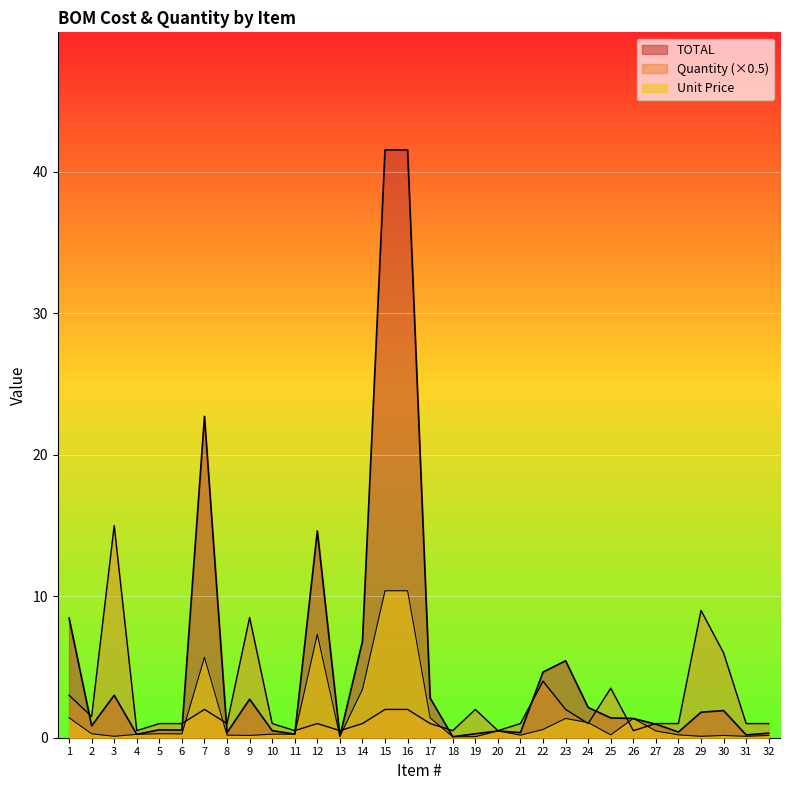

How many values in the TOTAL series exceed 1?

16